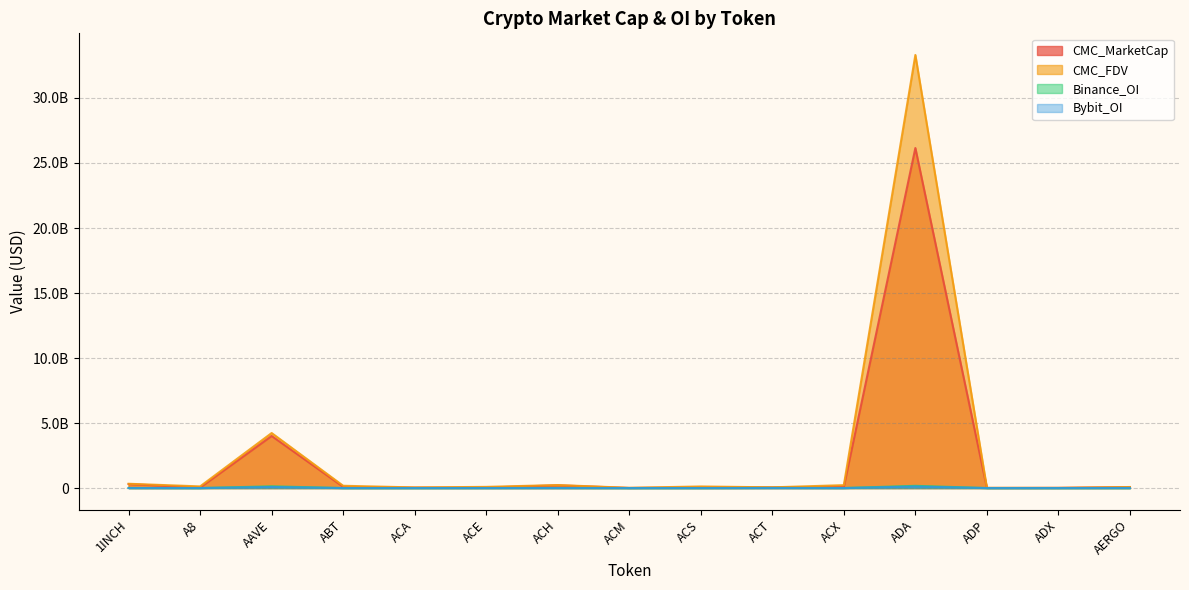

Which category has the highest value across all series?

ADA